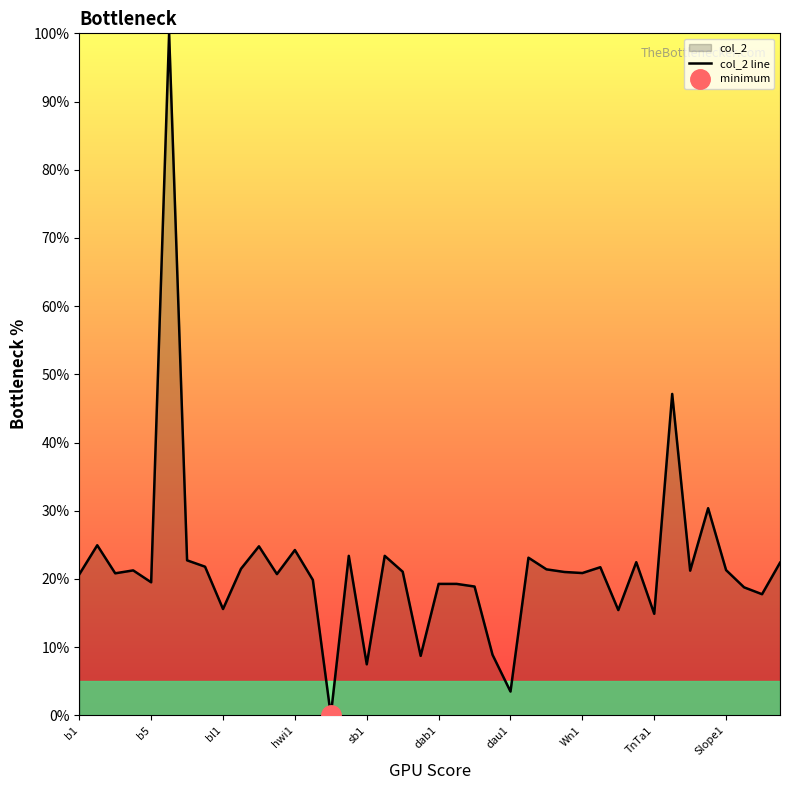

The value at 13 is 19.9. True or false?

True